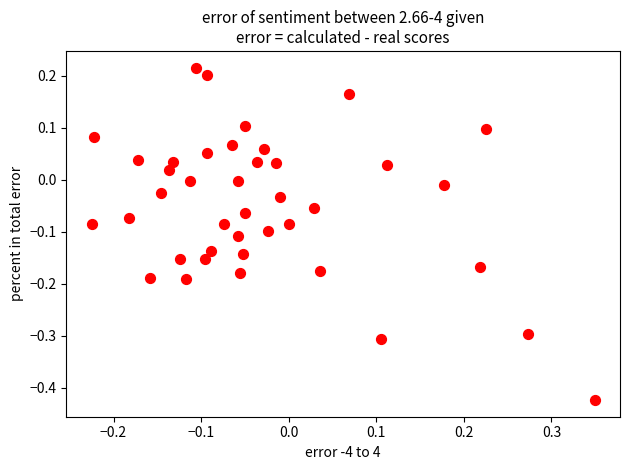

What is the range of X values (max minus min)?

0.6